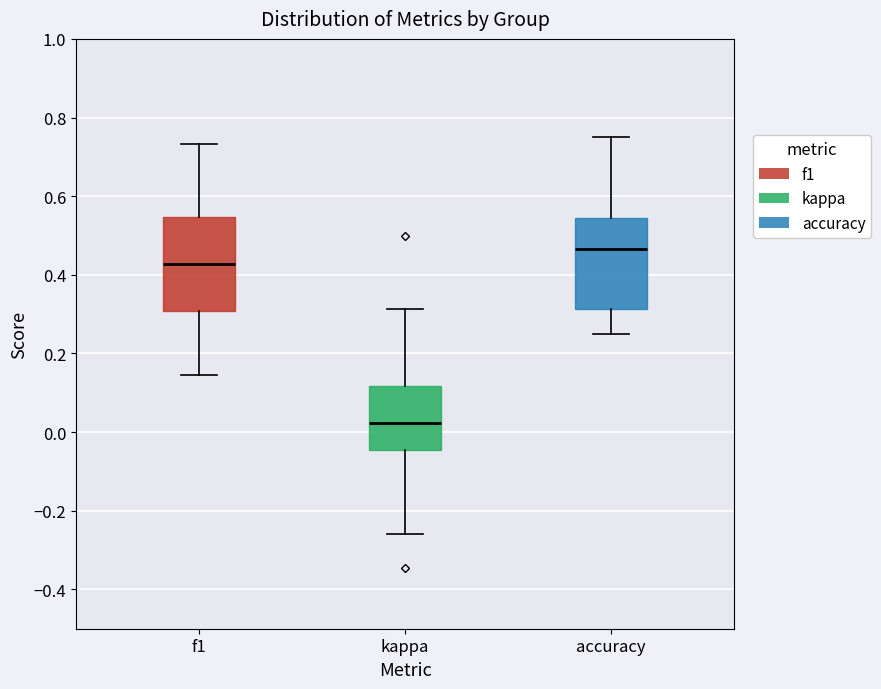

Which box's median line is the lowest?

kappa